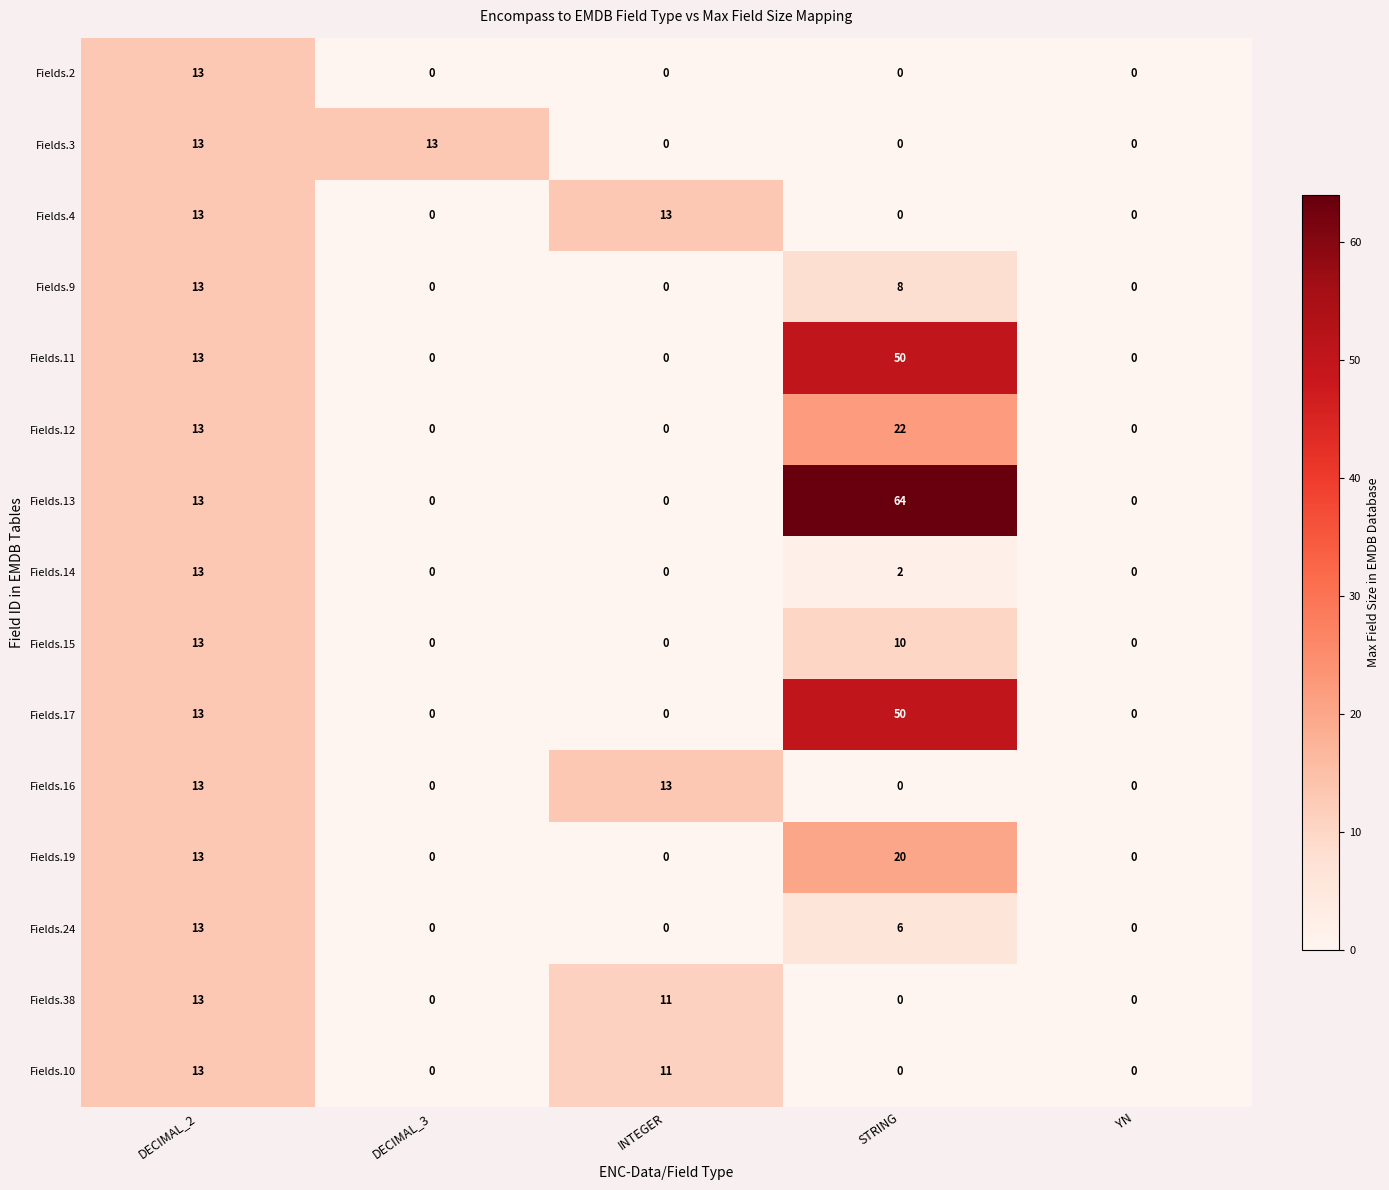

Which series has the largest range (max minus min)?

Fields.13